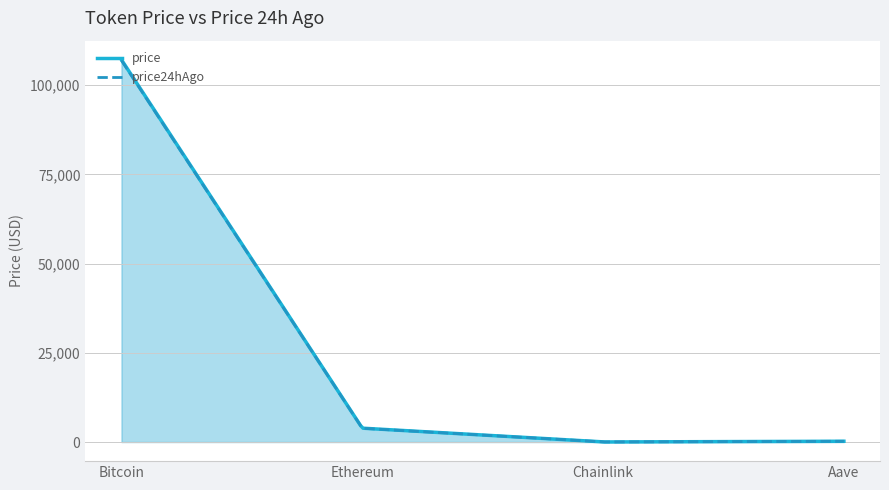

How many data points does each series have?

4